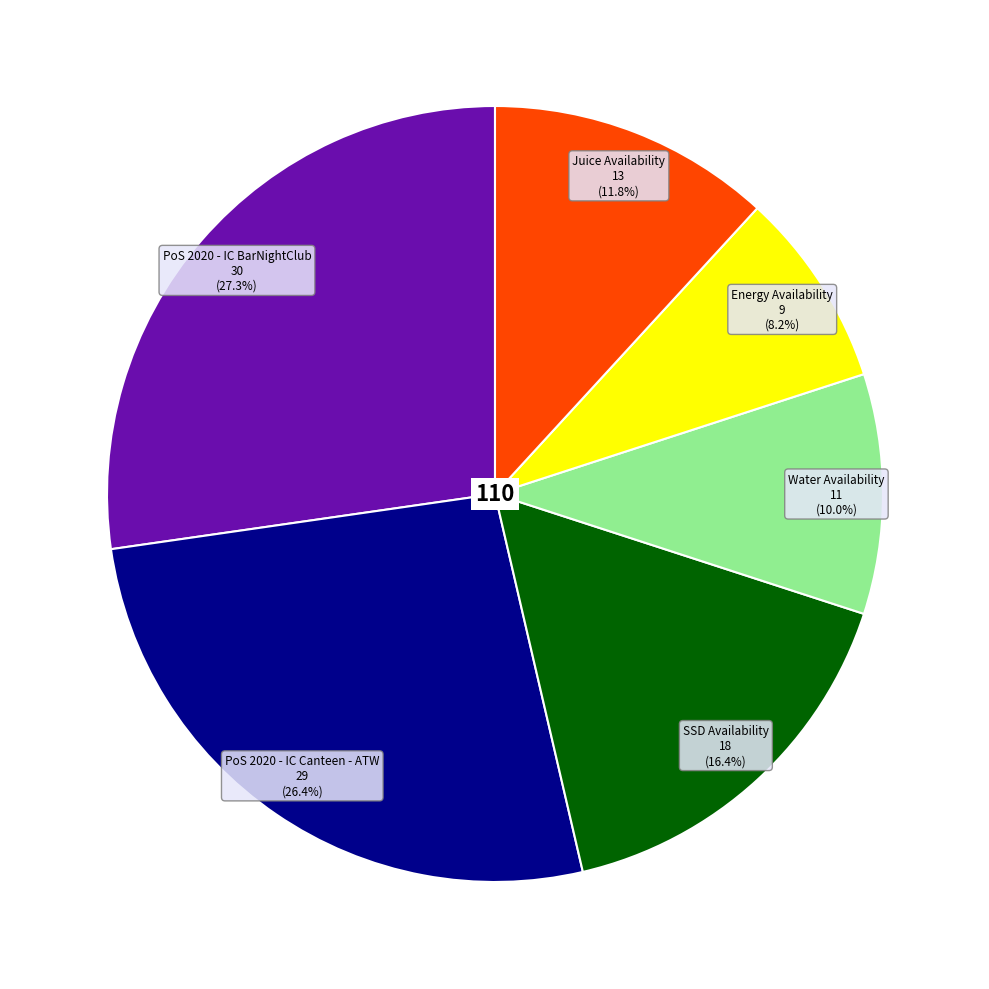

Does any single category account for the majority?

No